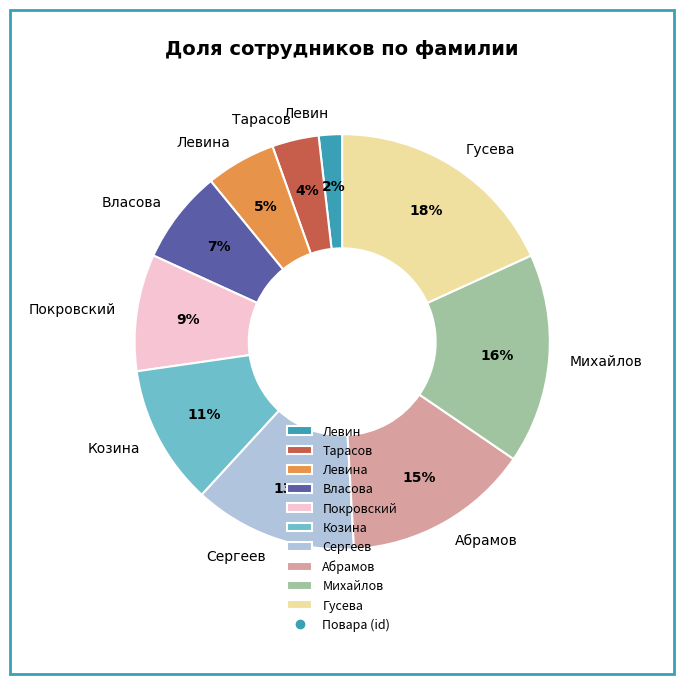

Which slice is the smallest?

Левин